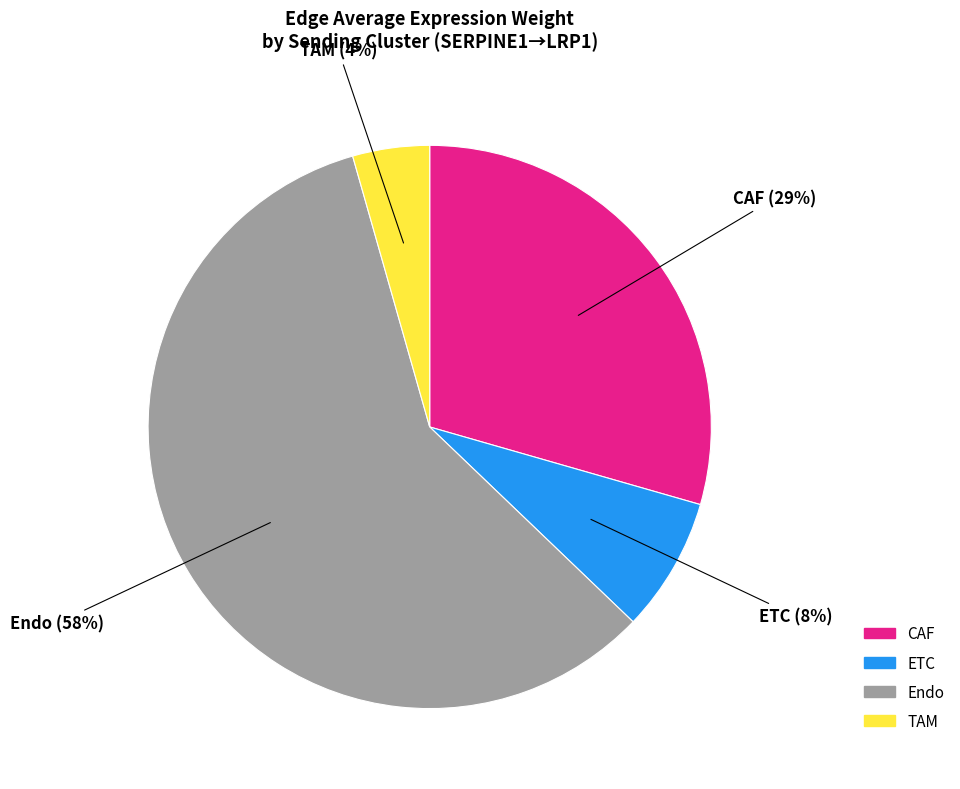

True or false: Endo accounts for 6% of the total.

False